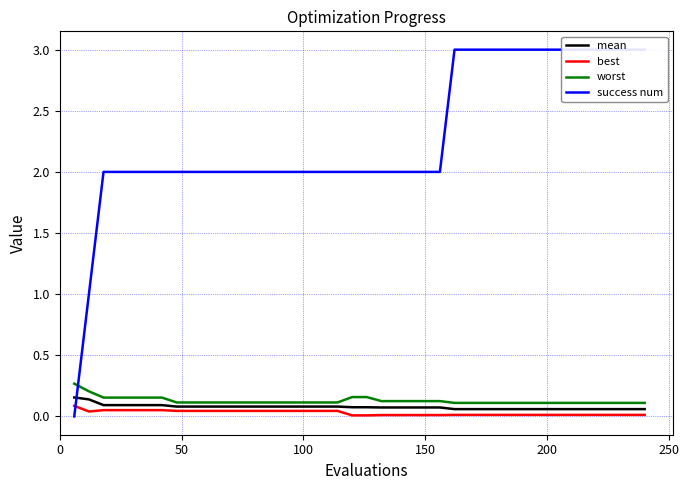

Reading left to right, transcribe all the data shown in this chart.

mean: 0.2	0.1	0.1	0.1	0.1	0.1	0.1	0.1	0.1	0.1	0.1	0.1	0.1	0.1	0.1	0.1	0.1	0.1	0.1	0.1	0.1	0.1	0.1	0.1	0.1	0.1	0.1	0.1	0.1	0.1	0.1	0.1	0.1	0.1	0.1	0.1	0.1	0.1	0.1	0.1
best: 0.1	0.0	0.1	0.1	0.1	0.1	0.1	0.0	0.0	0.0	0.0	0.0	0.0	0.0	0.0	0.0	0.0	0.0	0.0	0.0	0.0	0.0	0.0	0.0	0.0	0.0	0.0	0.0	0.0	0.0	0.0	0.0	0.0	0.0	0.0	0.0	0.0	0.0	0.0	0.0
worst: 0.3	0.2	0.2	0.2	0.2	0.2	0.2	0.1	0.1	0.1	0.1	0.1	0.1	0.1	0.1	0.1	0.1	0.1	0.1	0.2	0.2	0.1	0.1	0.1	0.1	0.1	0.1	0.1	0.1	0.1	0.1	0.1	0.1	0.1	0.1	0.1	0.1	0.1	0.1	0.1
success num: 0.0	1.0	2.0	2.0	2.0	2.0	2.0	2.0	2.0	2.0	2.0	2.0	2.0	2.0	2.0	2.0	2.0	2.0	2.0	2.0	2.0	2.0	2.0	2.0	2.0	2.0	3.0	3.0	3.0	3.0	3.0	3.0	3.0	3.0	3.0	3.0	3.0	3.0	3.0	3.0